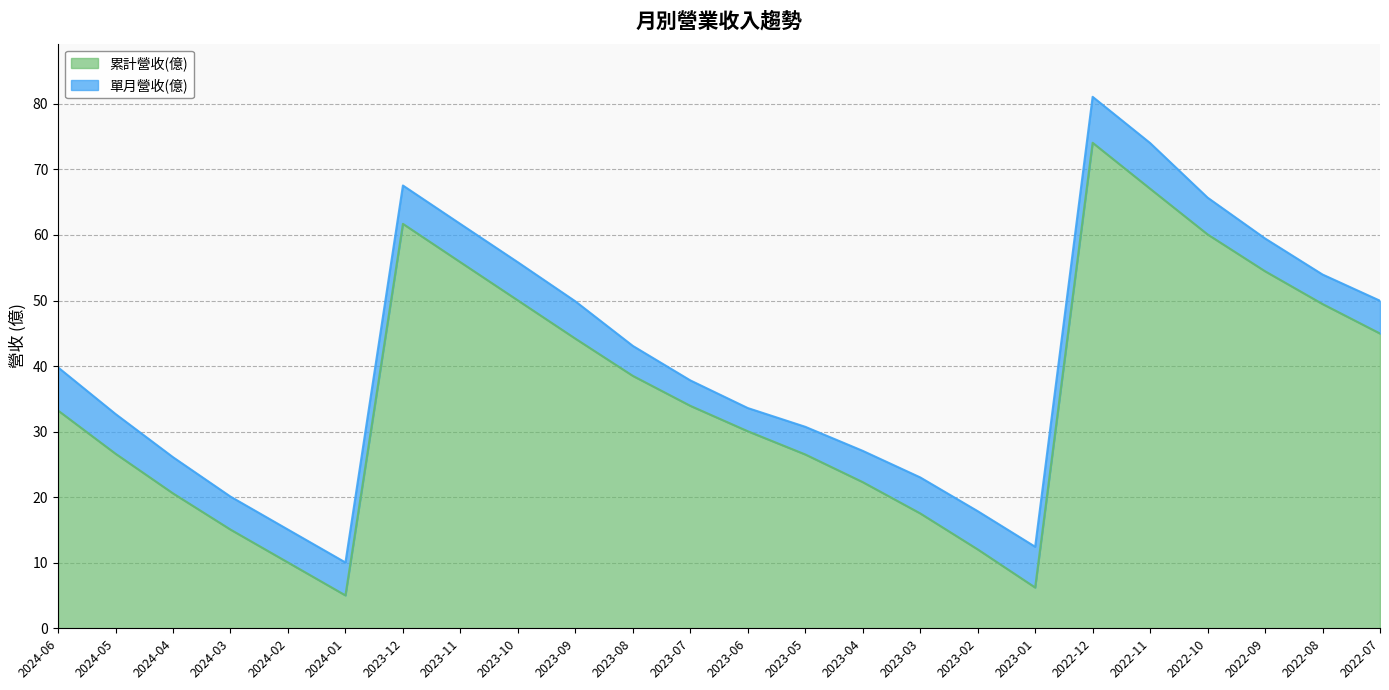

Read the value at 2024-01.

5.0